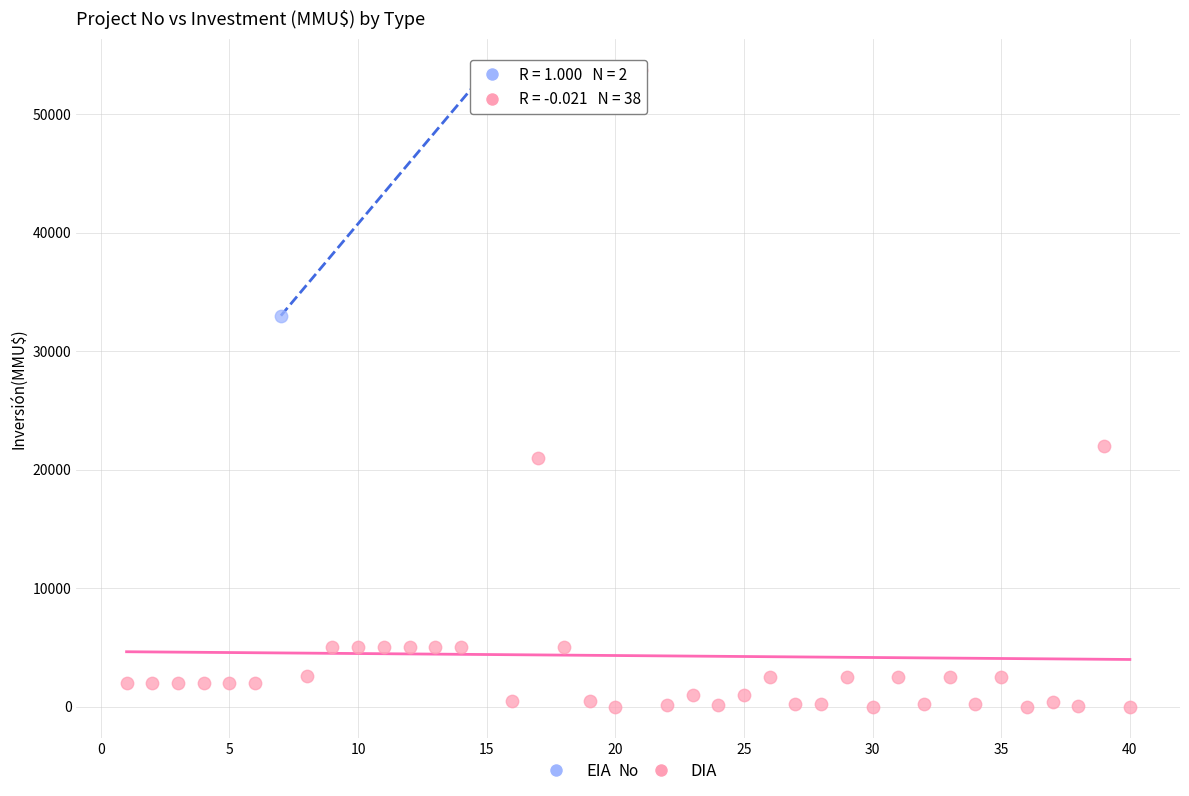

What are all the series names shown in the legend?

EIA, DIA